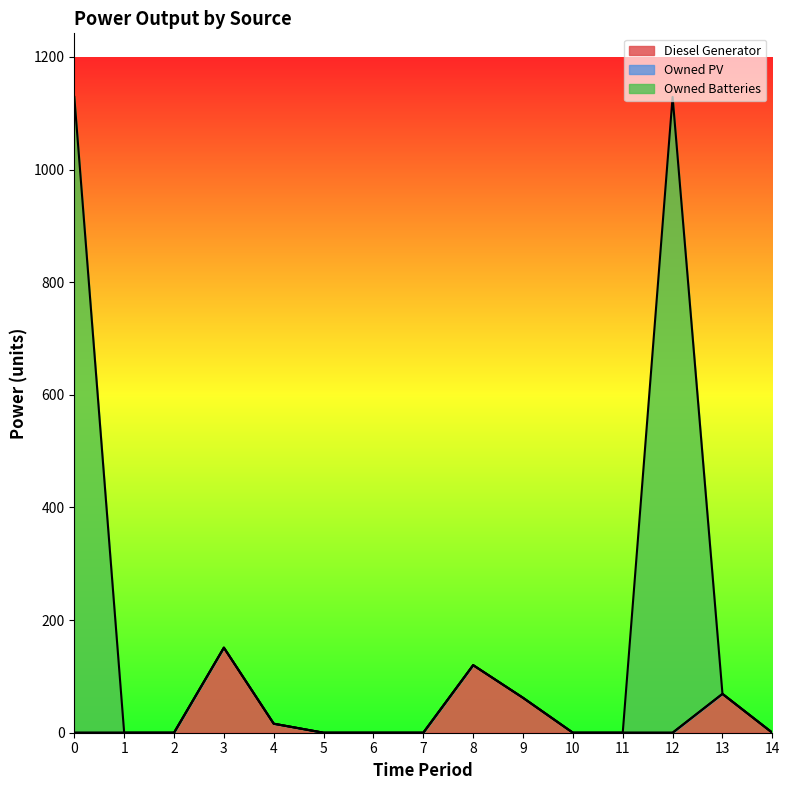

What is the highest value of the Diesel Generator series?

151